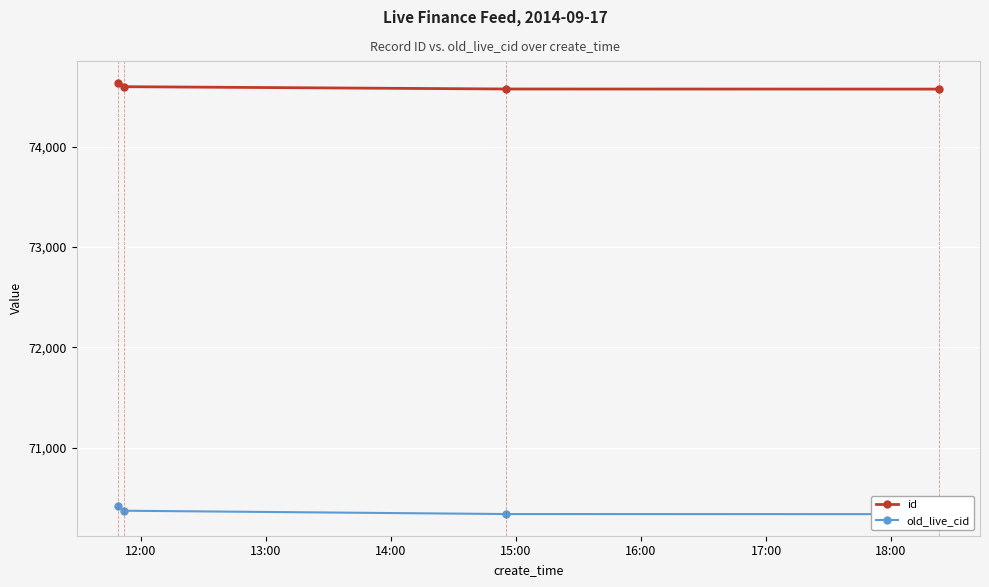

What is the value of the id point at the 3rd from the left?

74575